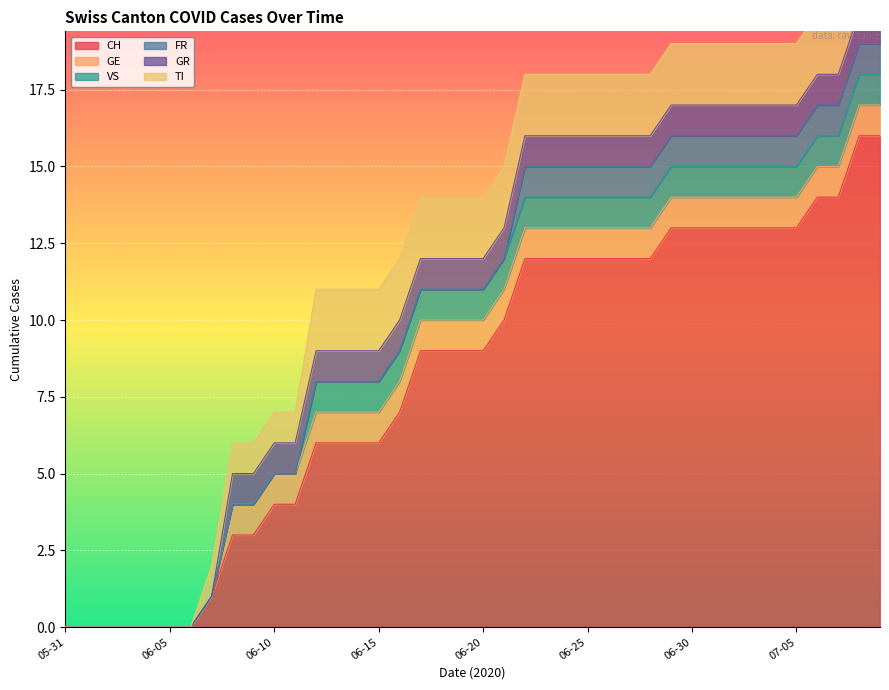

What is the average value of the TI series?

2